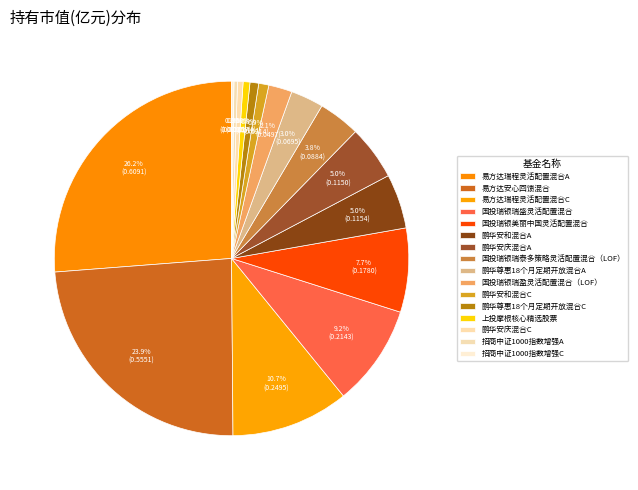

Does any single category account for the majority?

No